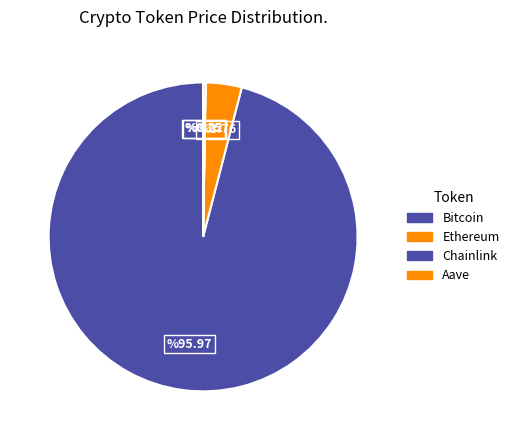

Count the number of slices in the pie.

4